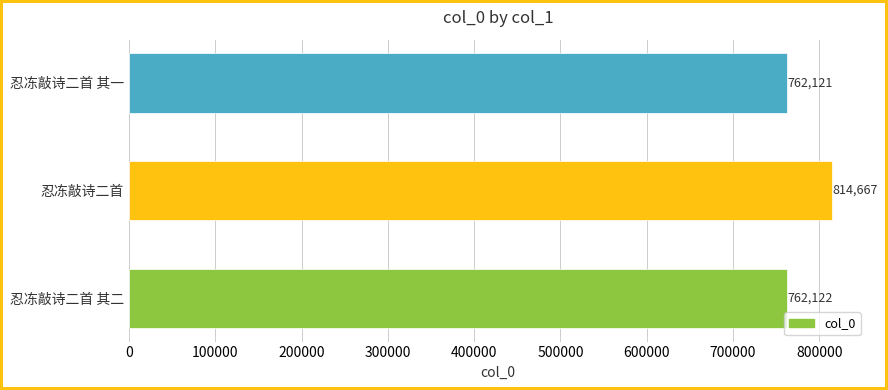

Reading bottom to top, what are all the values shown in this chart?

忍冻敲诗二首 其二=762122	忍冻敲诗二首=814667	忍冻敲诗二首 其一=762121